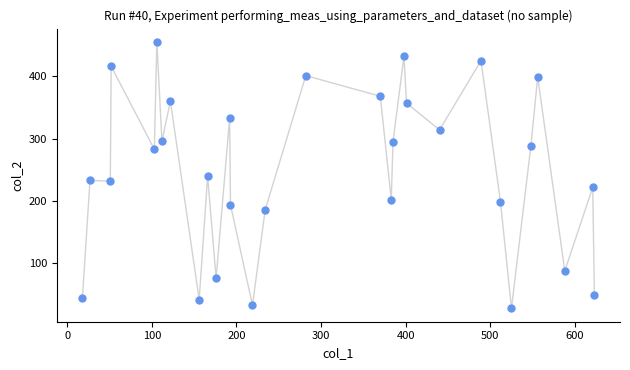

What is the range of X values (max minus min)?

605